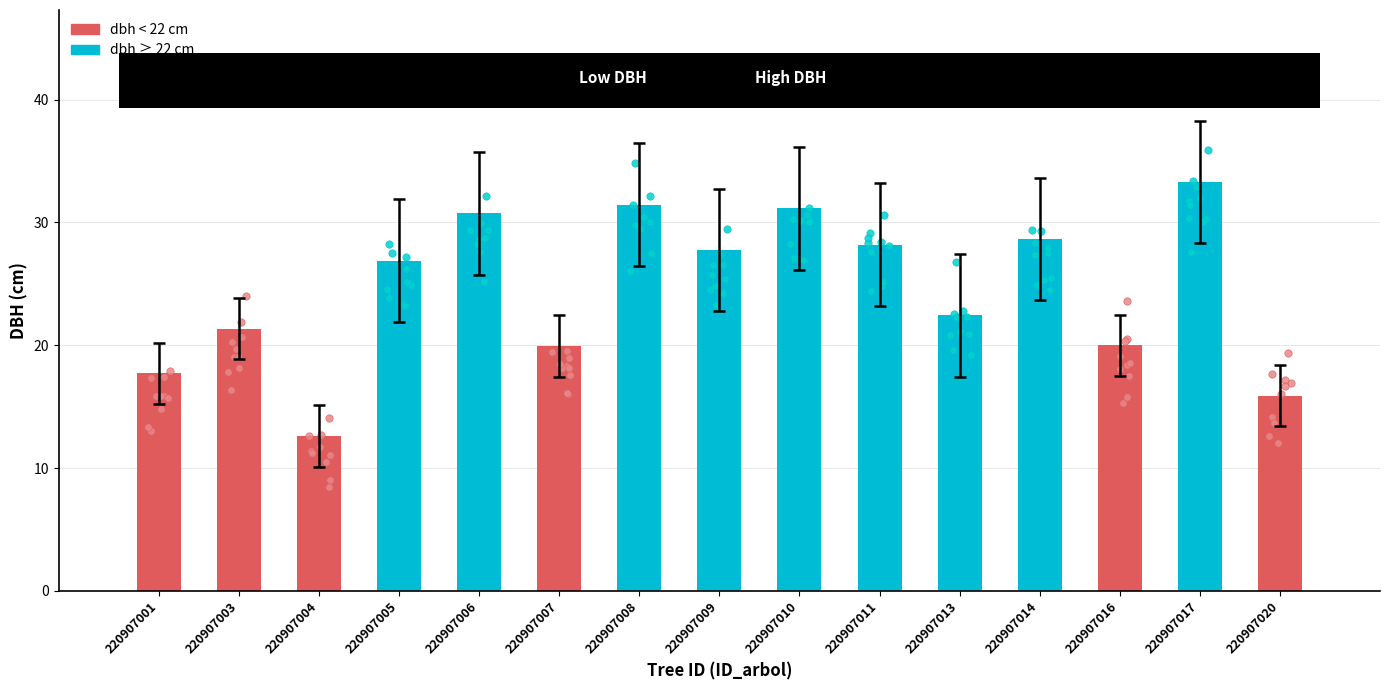

Approximately how many times larger is the value at 220907008 compared to 220907003?

1.5